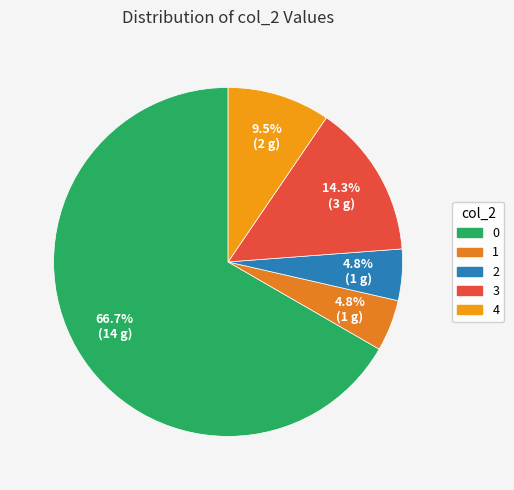

Combined, do 4 and 2 account for over 50%?

No